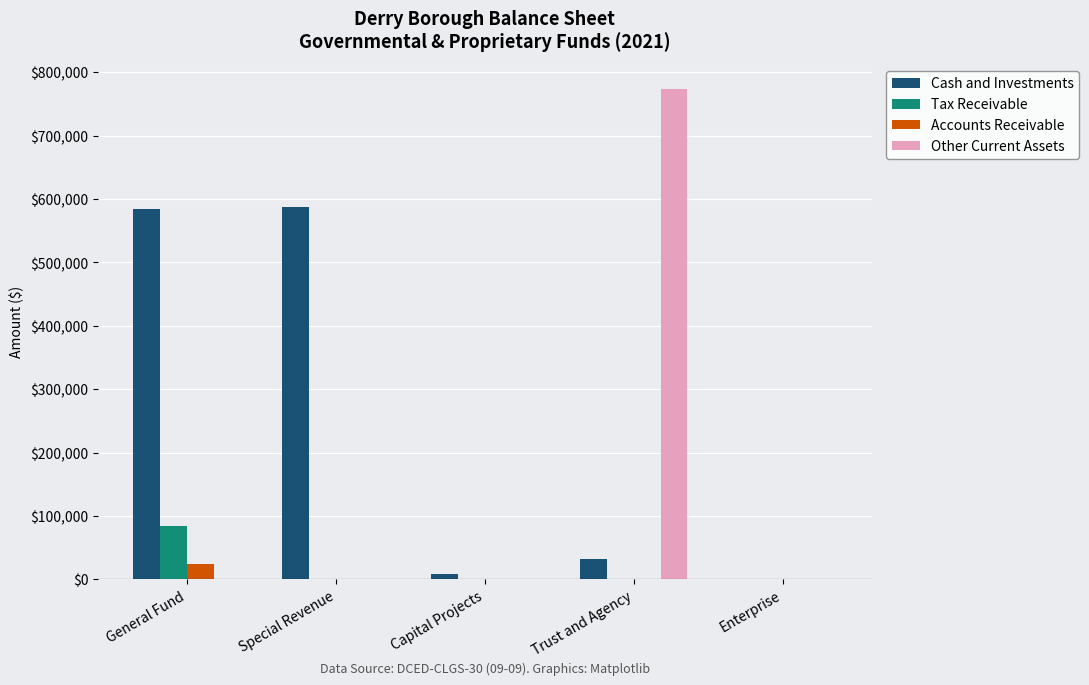

What is the maximum value for Accounts Receivable?

23677